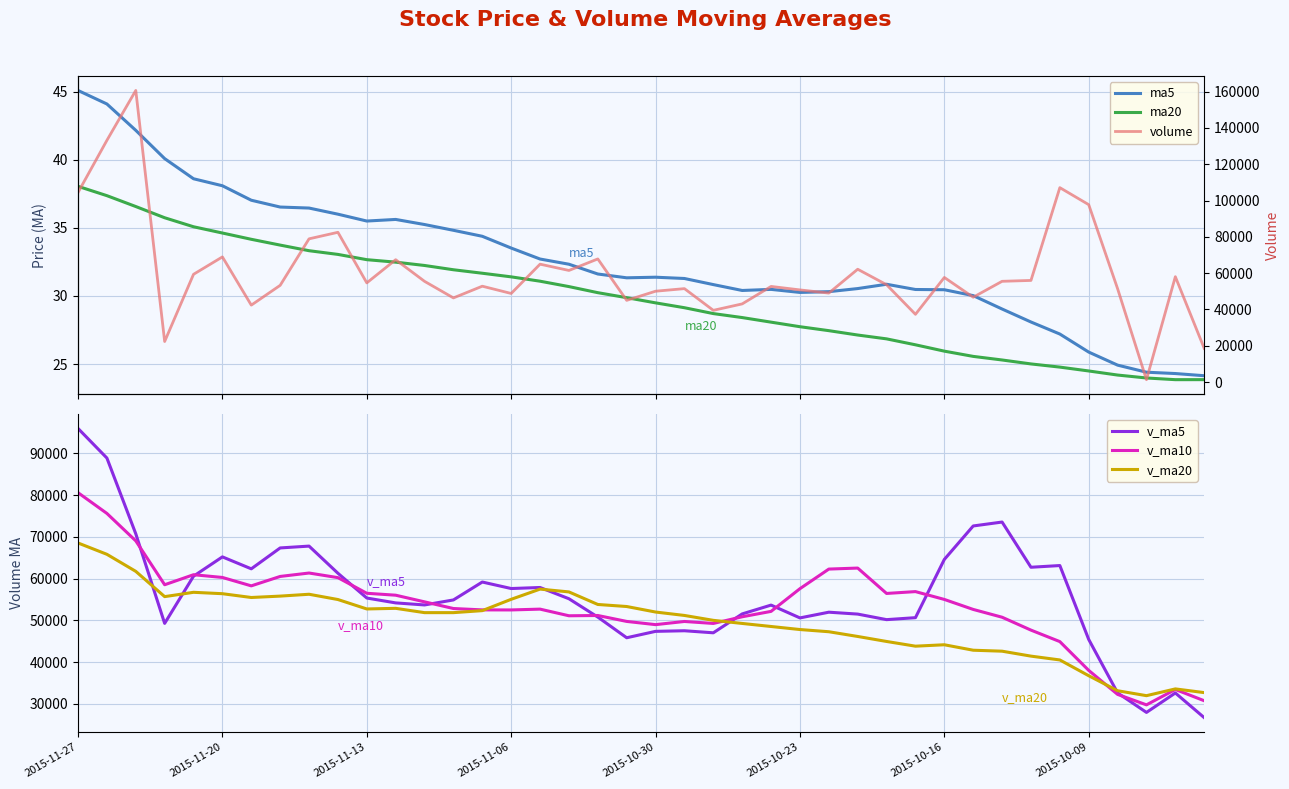

What is the lowest value of the v_ma5 series?

26677.9